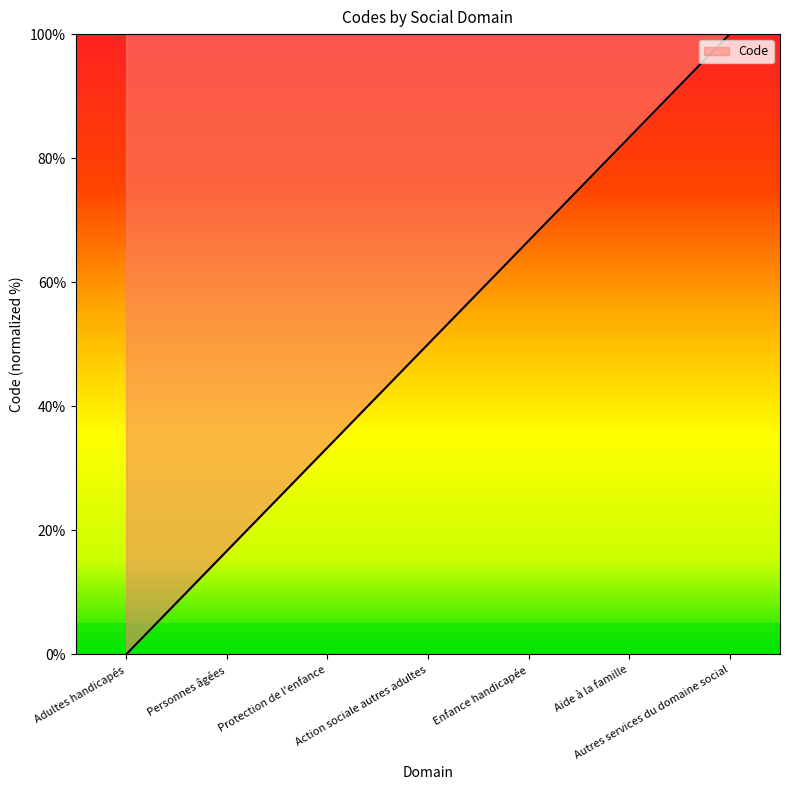

How many values are below 50?

3